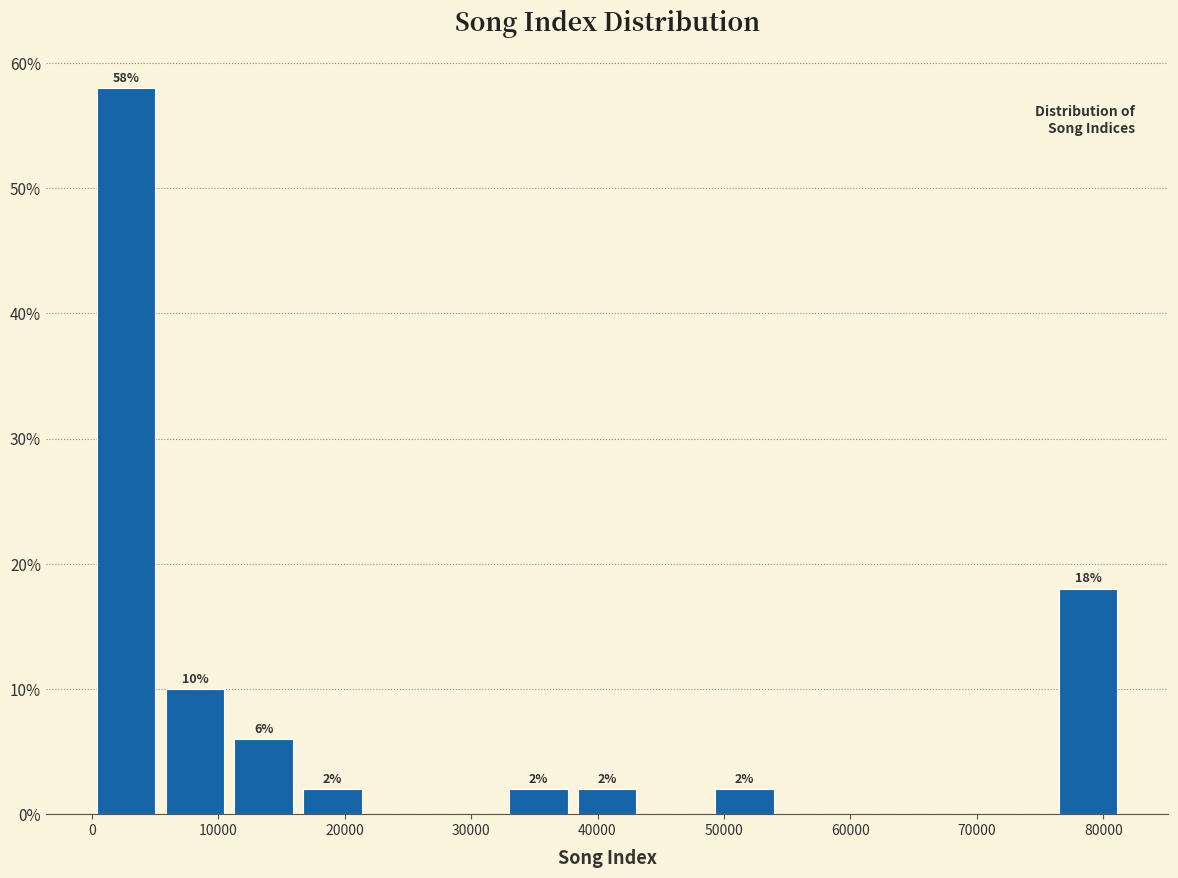

Which range on the x-axis has the tallest bar?

0 to 5000